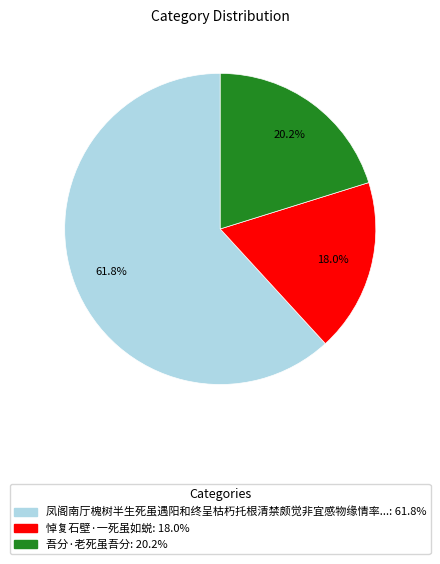

How many slices are in this pie chart?

3